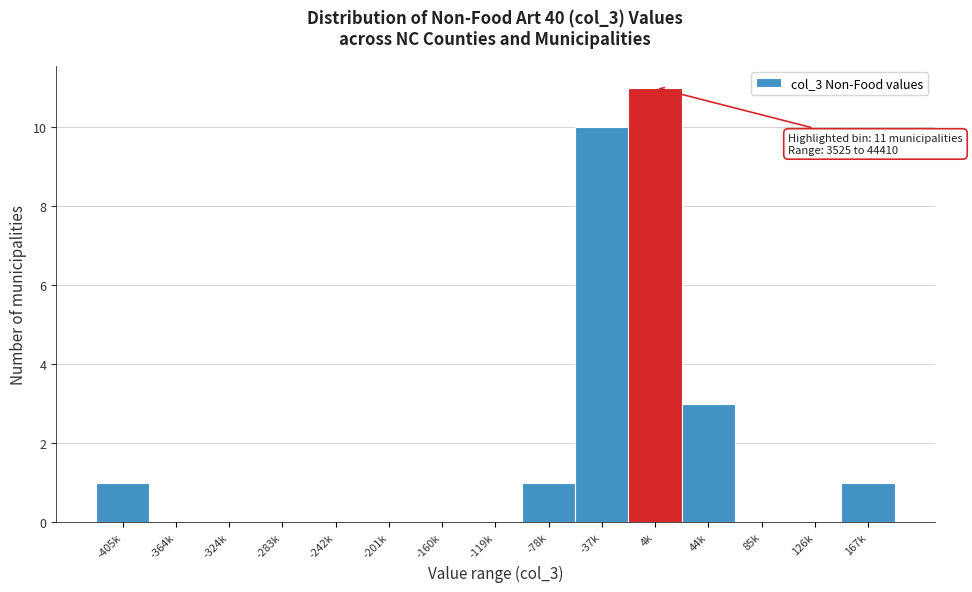

Reading right to left, list all the values displayed in this chart.

167k=1	126k=0	85k=0	44k=3	4k=11	-37k=10	-78k=1	-119k=0	-160k=0	-201k=0	-242k=0	-283k=0	-324k=0	-364k=0	-405k=1